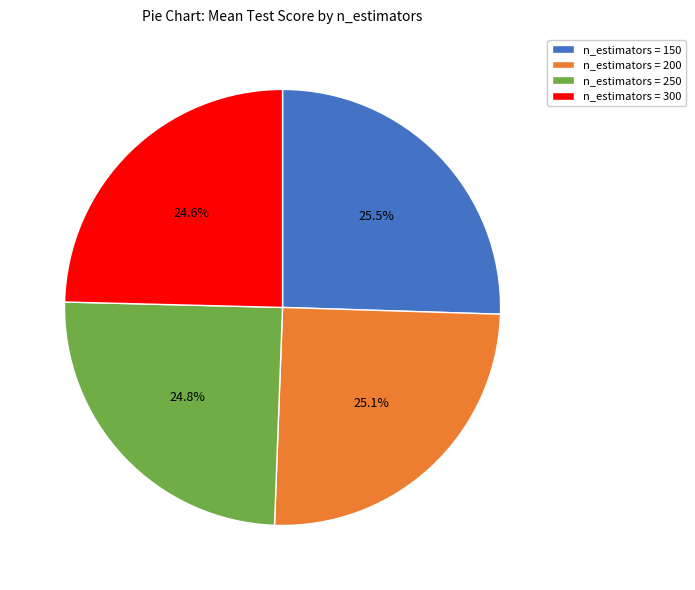

Is n_estimators = 150 the majority of the pie?

No